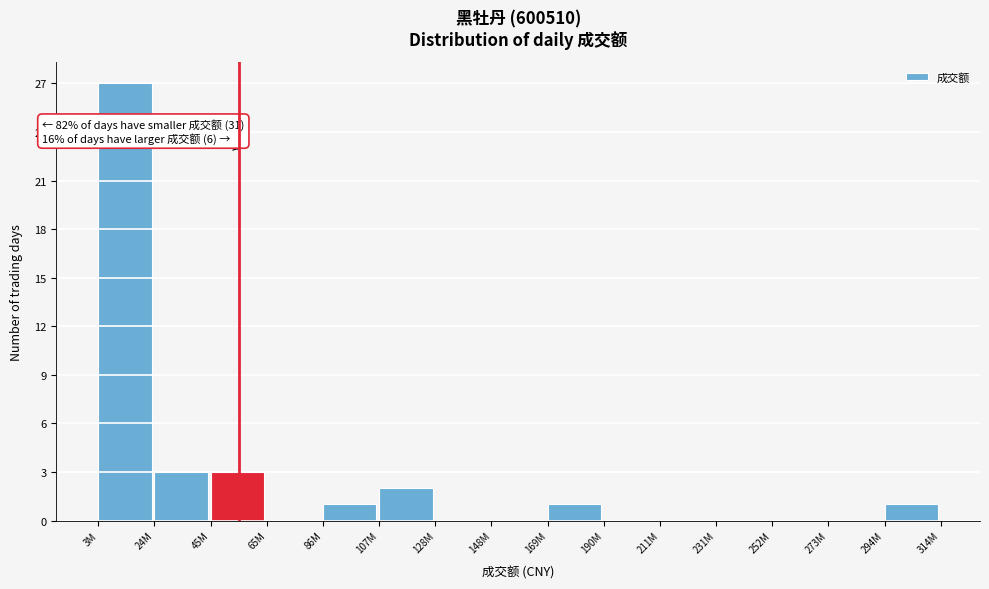

Reading right to left, what are all the values shown in this chart?

294M=1	273M=0	252M=0	231M=0	211M=0	190M=0	169M=1	148M=0	128M=0	107M=2	86M=1	65M=0	45M=3	24M=3	3M=27